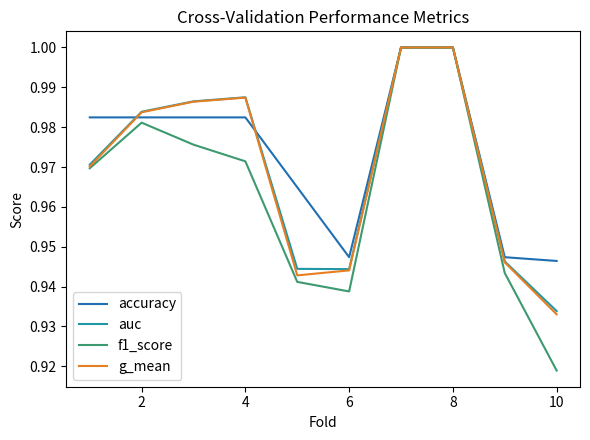

After their last crossing, which series has the higher values: g_mean or accuracy?

accuracy